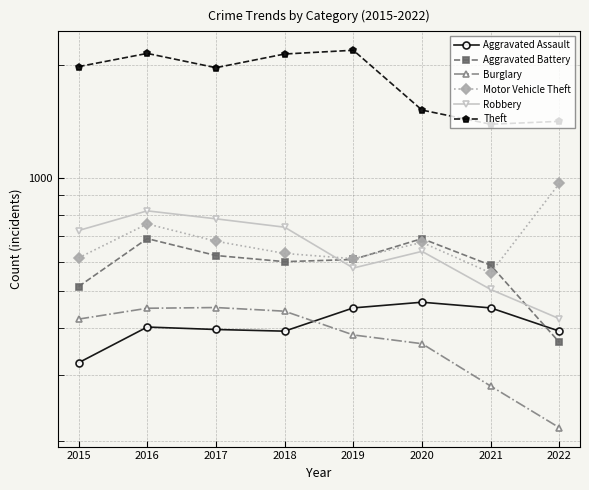

Reading left to right, what are all the values shown in this chart?

Aggravated Assault: 323	402	396	392	452	468	452	392
Aggravated Battery: 515	691	623	600	608	691	587	366
Burglary: 422	451	453	443	383	363	280	217
Motor Vehicle Theft: 614	756	680	631	611	675	560	969
Robbery: 726	819	780	741	577	639	506	423
Theft: 1981	2148	1968	2140	2190	1518	1392	1417